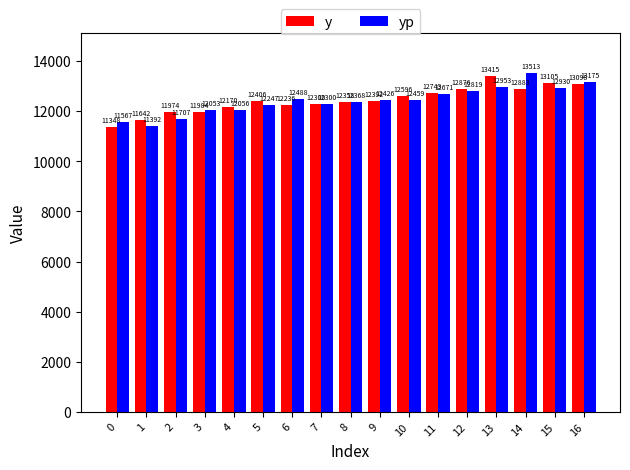

The value of y at 14 is 12883.0. True or false?

True